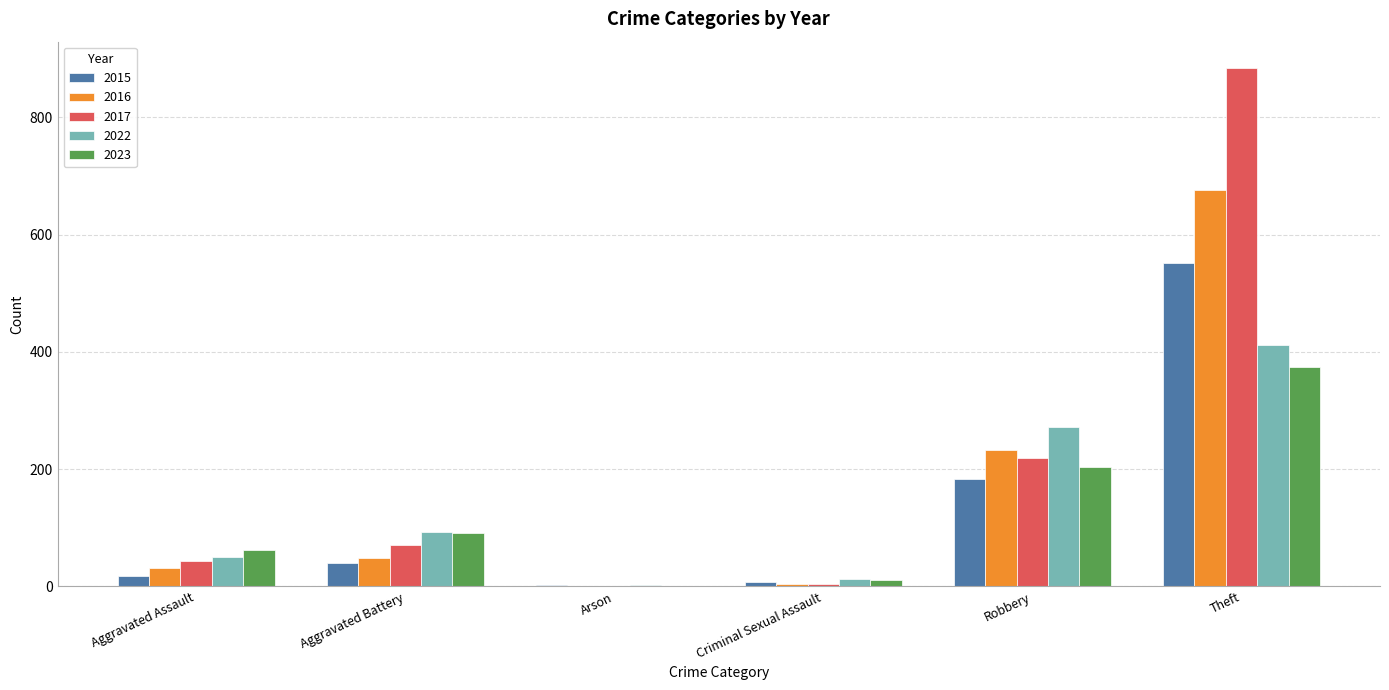

Where is 2017 nearest to the value 442?

Robbery